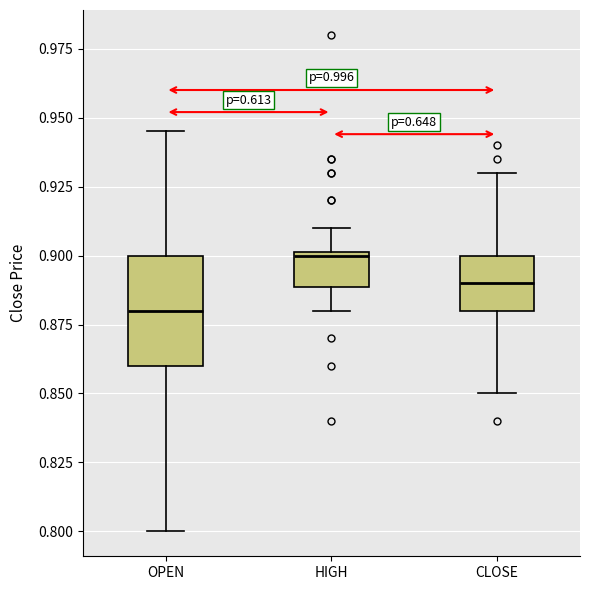

Which box's median line is the lowest?

OPEN